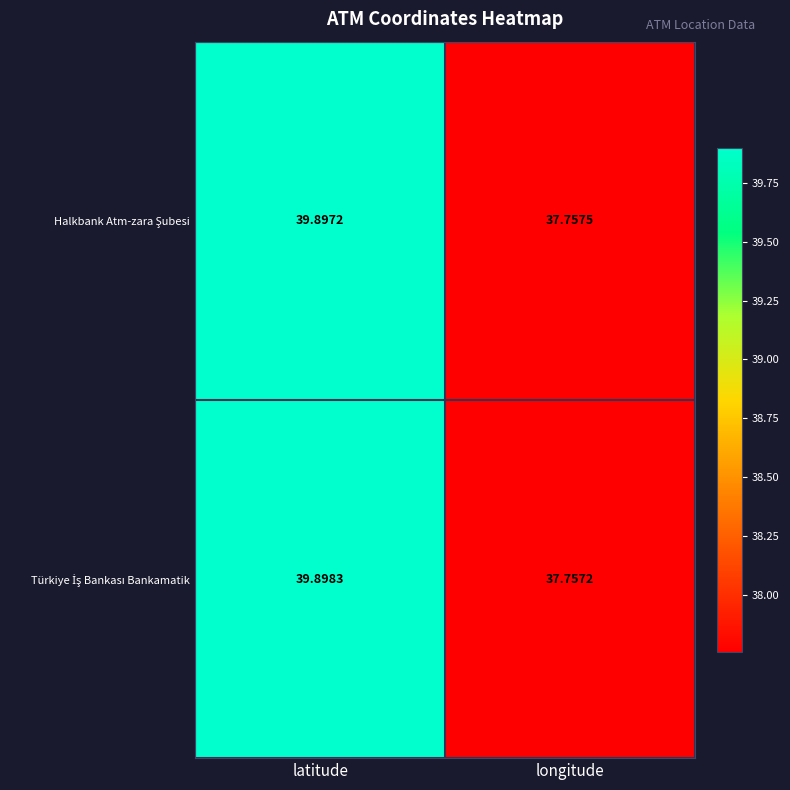

At which category does the chart reach its peak across all series?

latitude